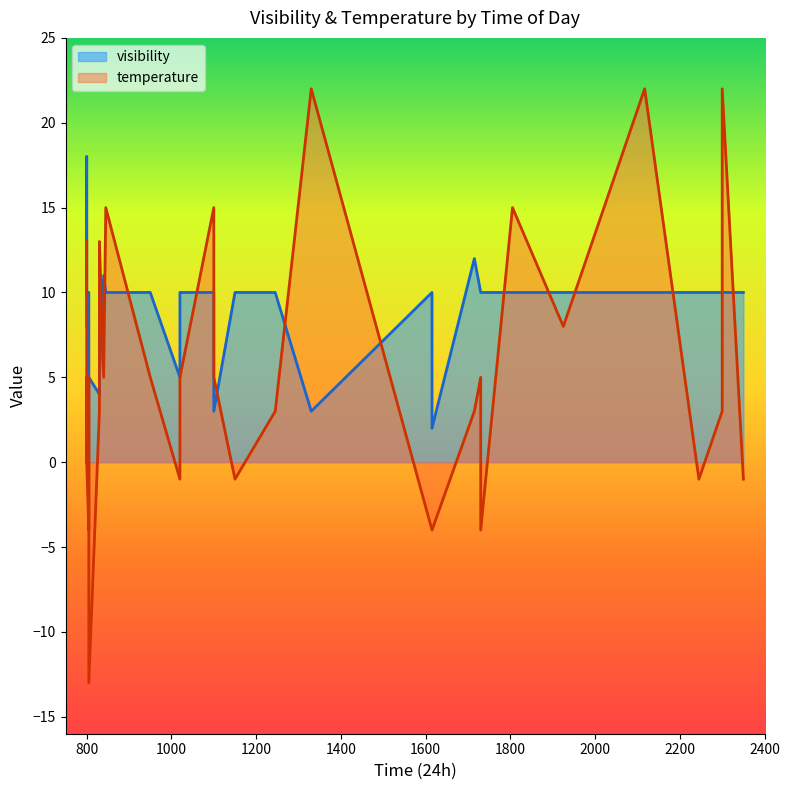

How many series are shown in this chart?

2